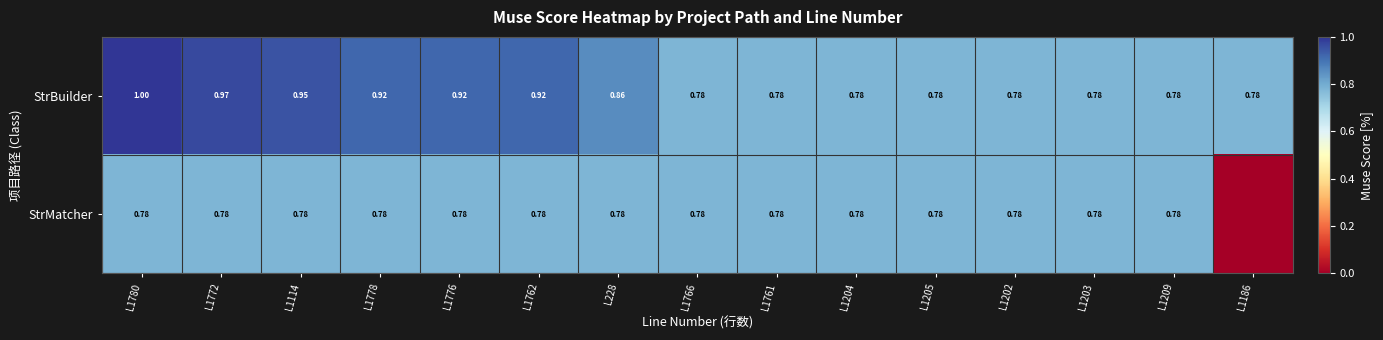

Between L1780 and L1114, which series saw the biggest shift?

StrBuilder